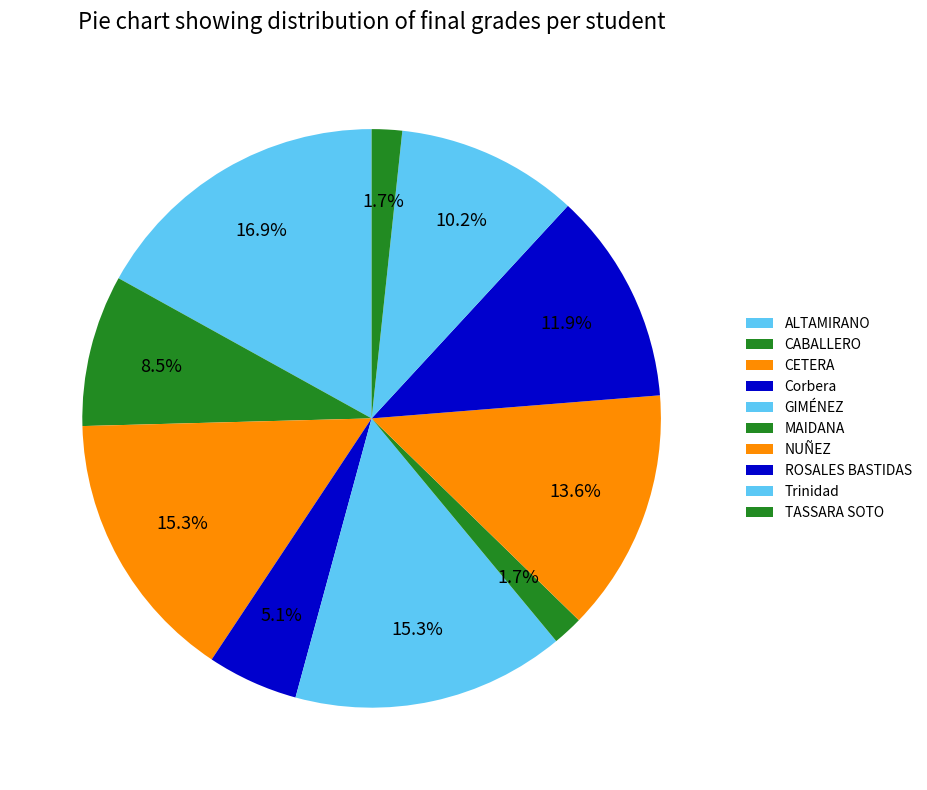

How many slices are in this pie chart?

10